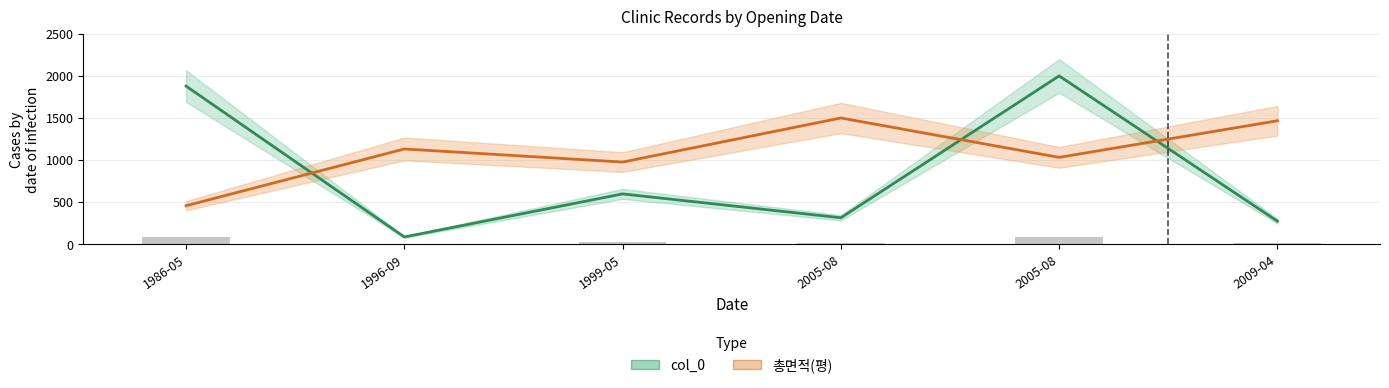

Is the value of 총면적(평) at 1996-09 greater than the value of col_0 at 2009-04?

Yes